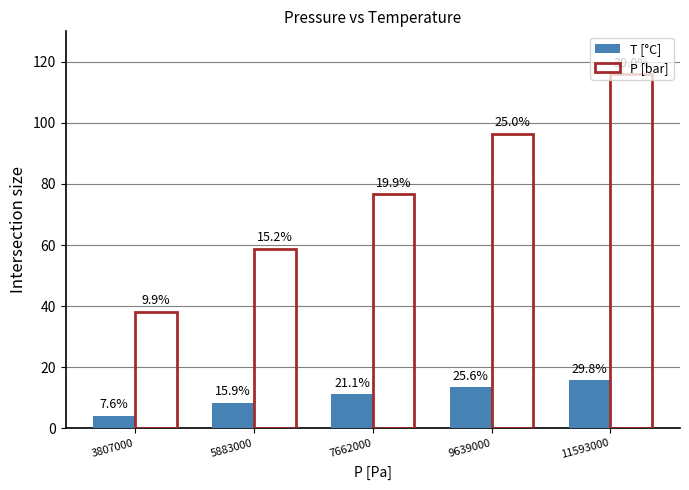

List the series in order of their peak value, highest first.

P [bar], T [°C]